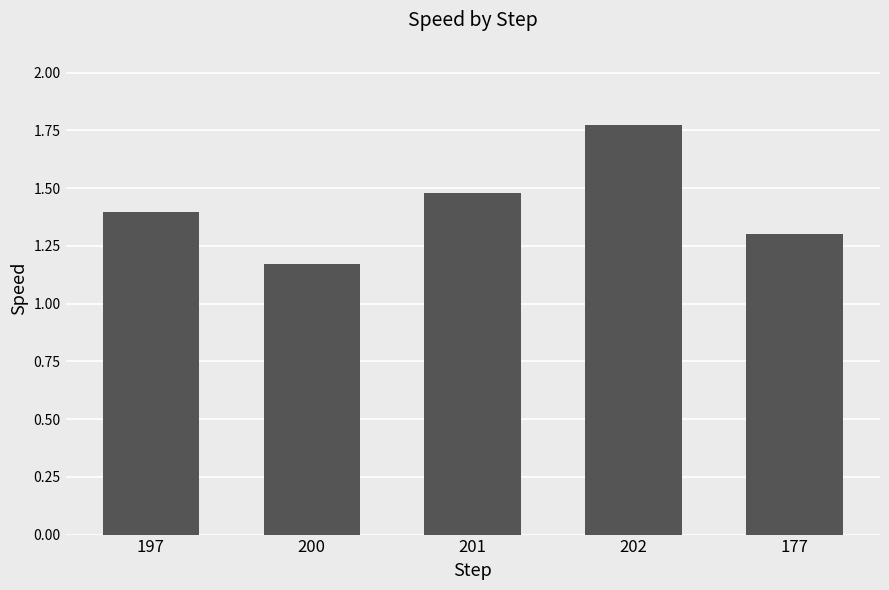

Rank the categories by value from lowest to highest.

200, 177, 197, 201, 202